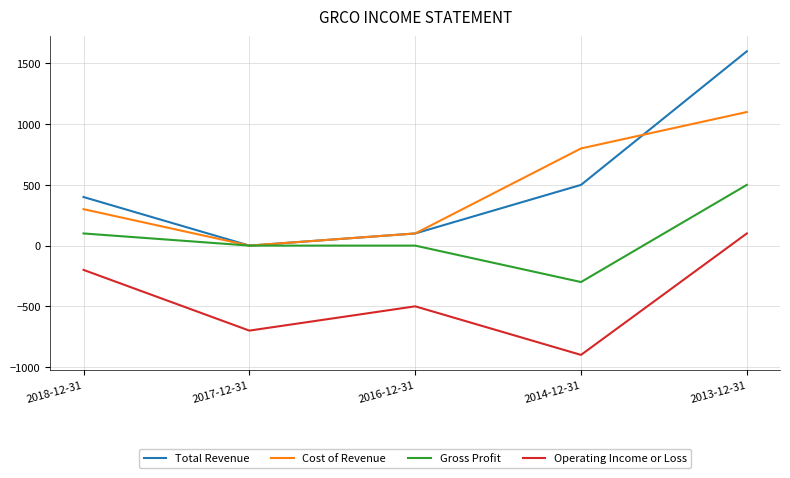

The Gross Profit series shows -300 at 2014-12-31. True or false?

True